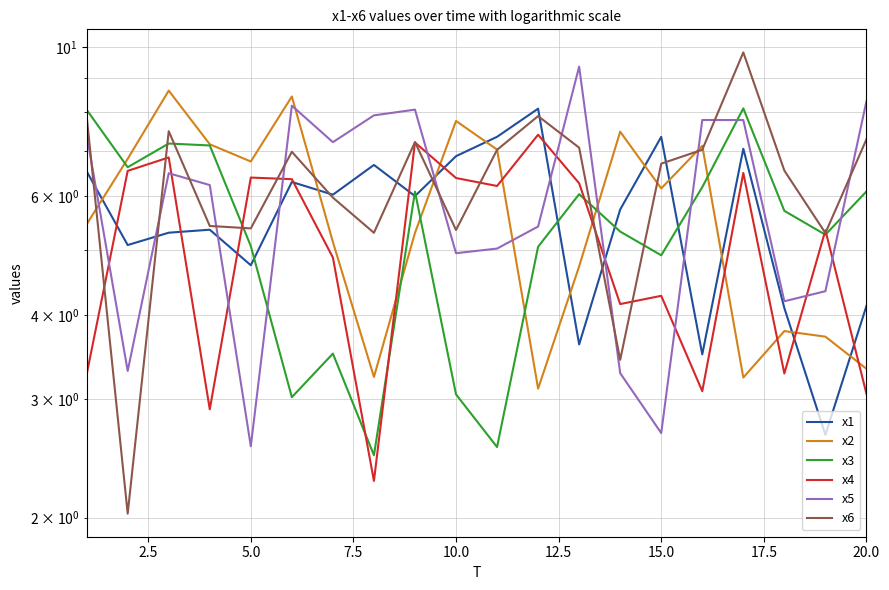

Which series has the largest total across all categories?

x6